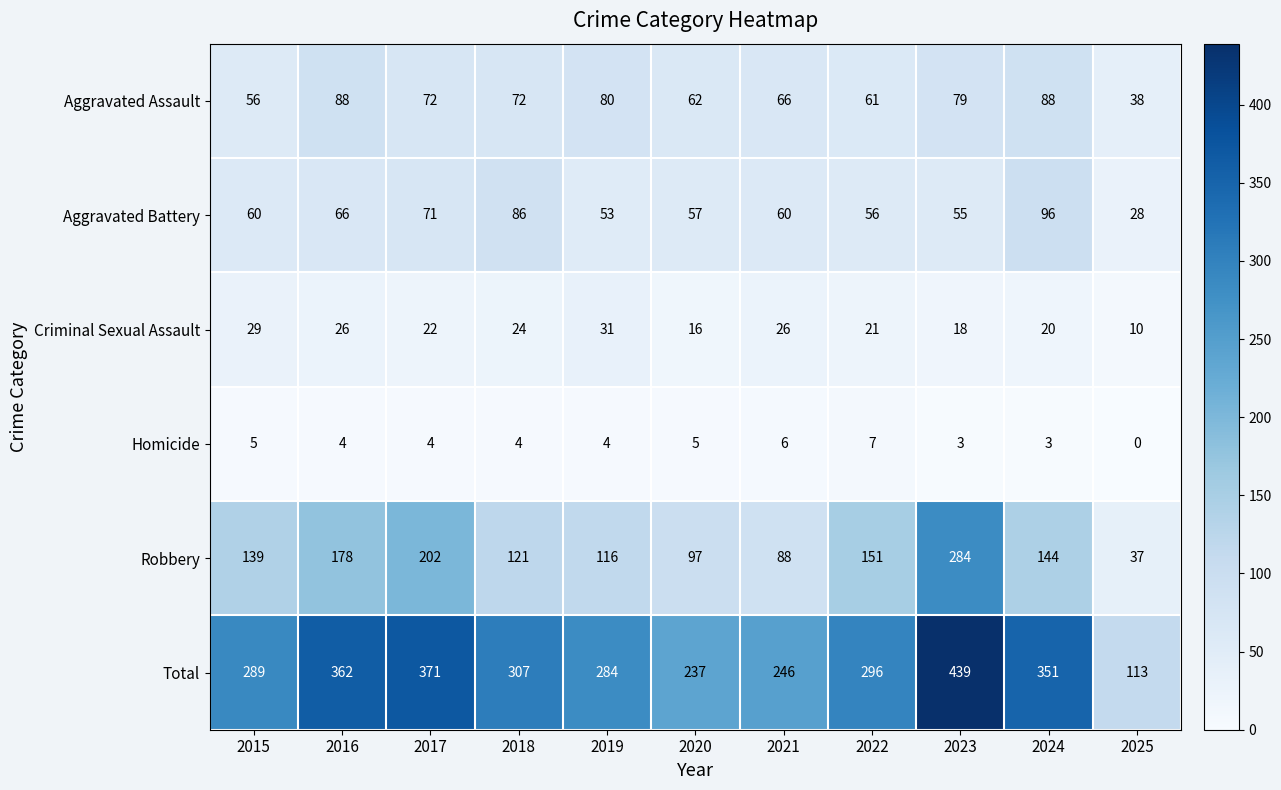

True or false: Total has a value of 439 at 2023.

True